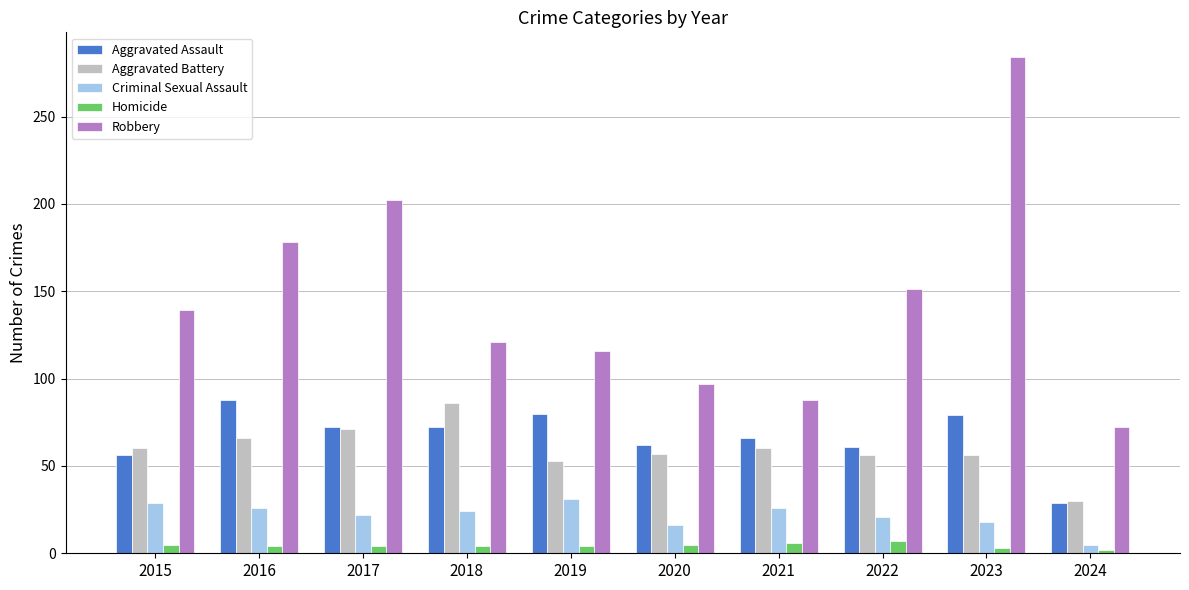

What is the average value of the Robbery series?

145